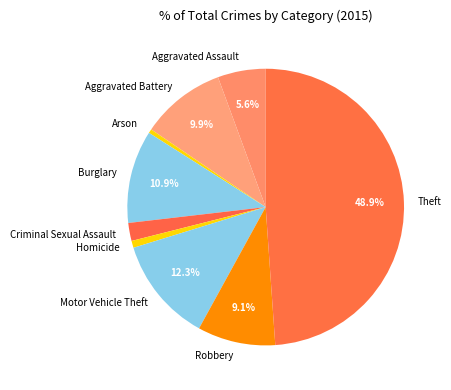

What is the largest slice in the pie chart?

Theft